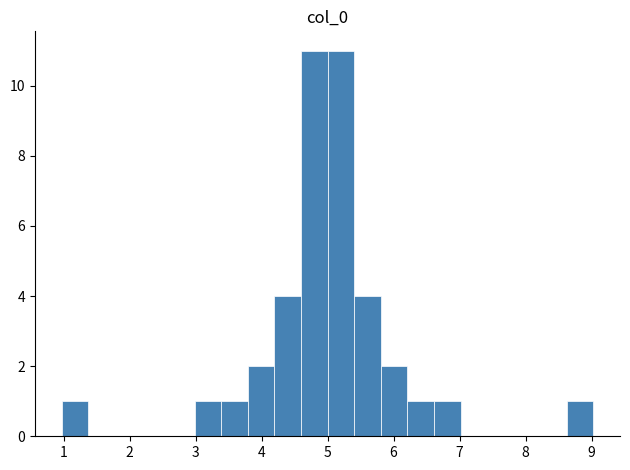

Reading left to right, transcribe this chart: for each bar, give the range it covers on the x-axis and its height. Neither the bar edges nor the heights are printed on the chart, so give them approximately, as read against the axes.

1.0 to 1.4: 1
1.4 to 1.8: 0
1.8 to 2.2: 0
2.2 to 2.6: 0
2.6 to 3.0: 0
3.0 to 3.4: 1
3.4 to 3.8: 1
3.8 to 4.2: 2
4.2 to 4.6: 4
4.6 to 5.0: 11
5.0 to 5.4: 11
5.4 to 5.8: 4
5.8 to 6.2: 2
6.2 to 6.6: 1
6.6 to 7.0: 1
7.0 to 7.4: 0
7.4 to 7.8: 0
7.8 to 8.2: 0
8.2 to 8.6: 0
8.6 to 9.0: 1